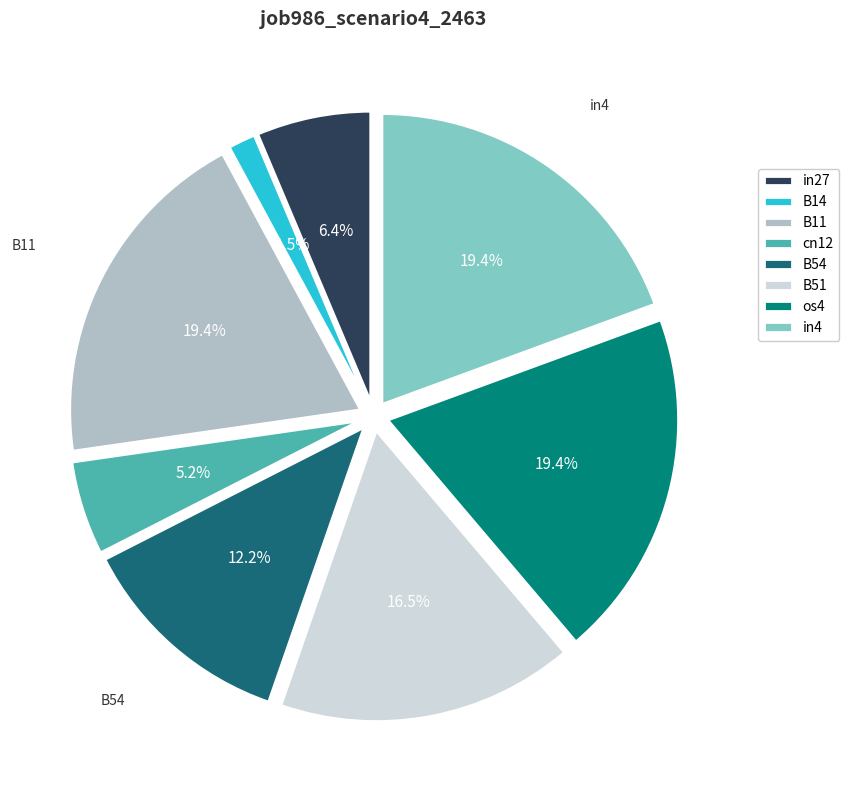

What percentage is the B54 slice, to the nearest percent?

12%